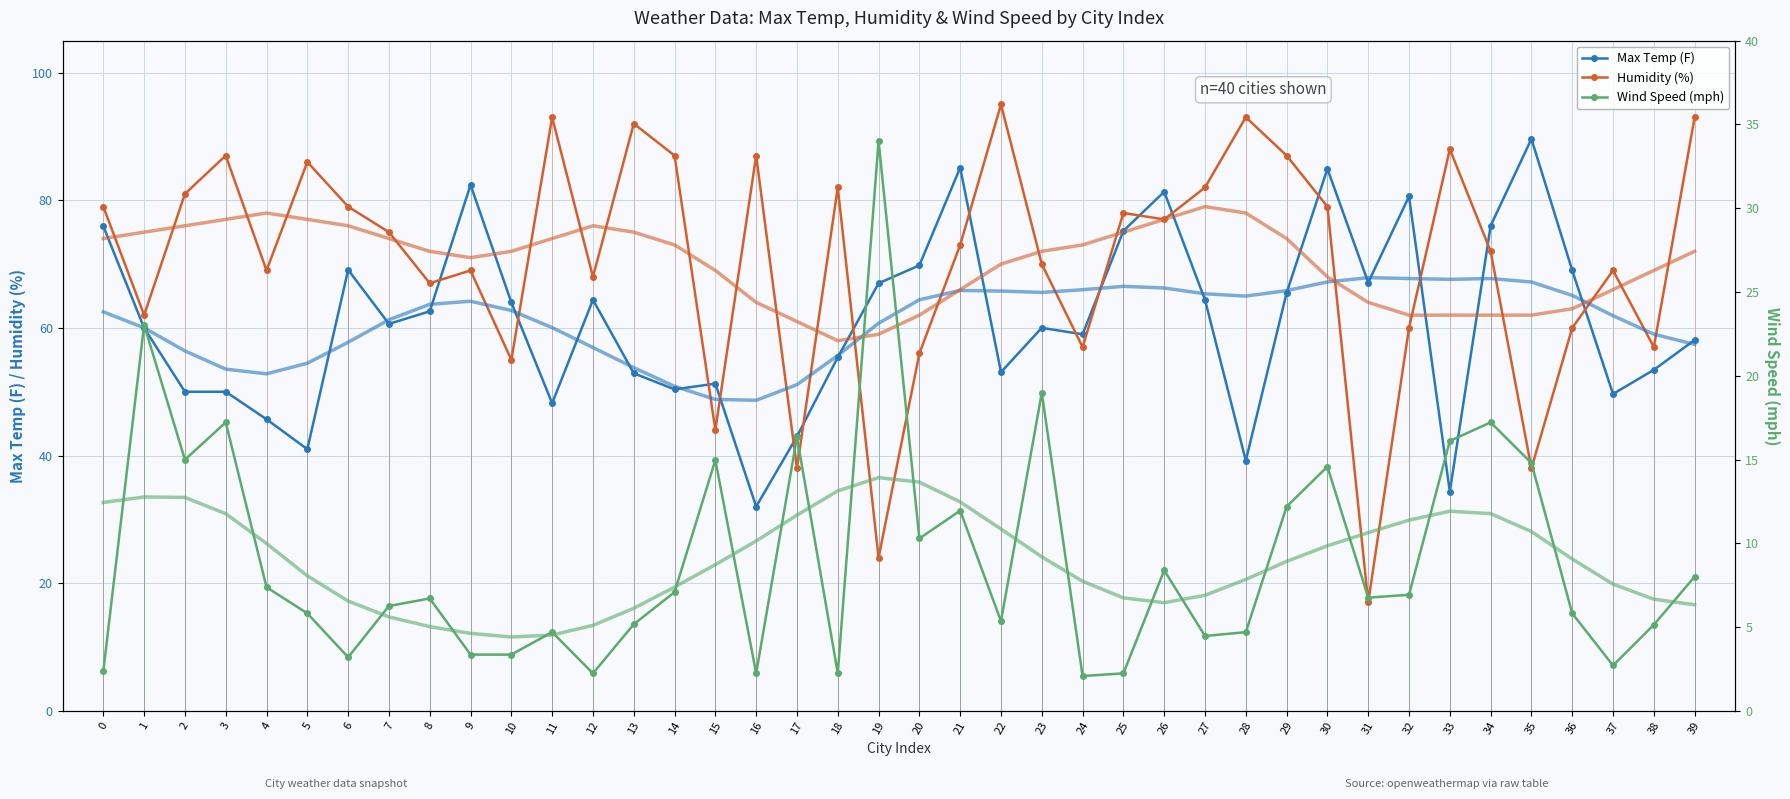

What is the value of the Wind Speed (mph) point at the 25th from the left?

2.1